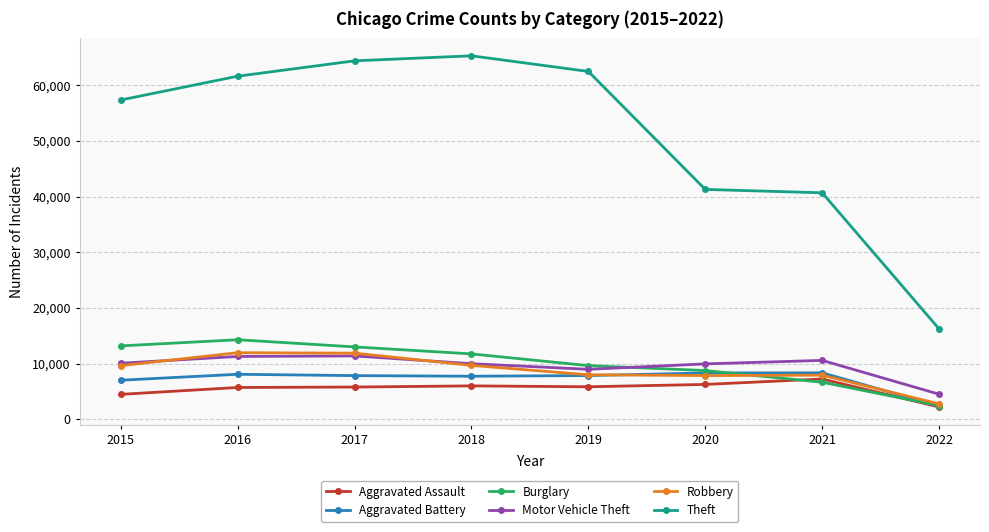

What is the difference between the second highest and second lowest values in the Theft series?

23700